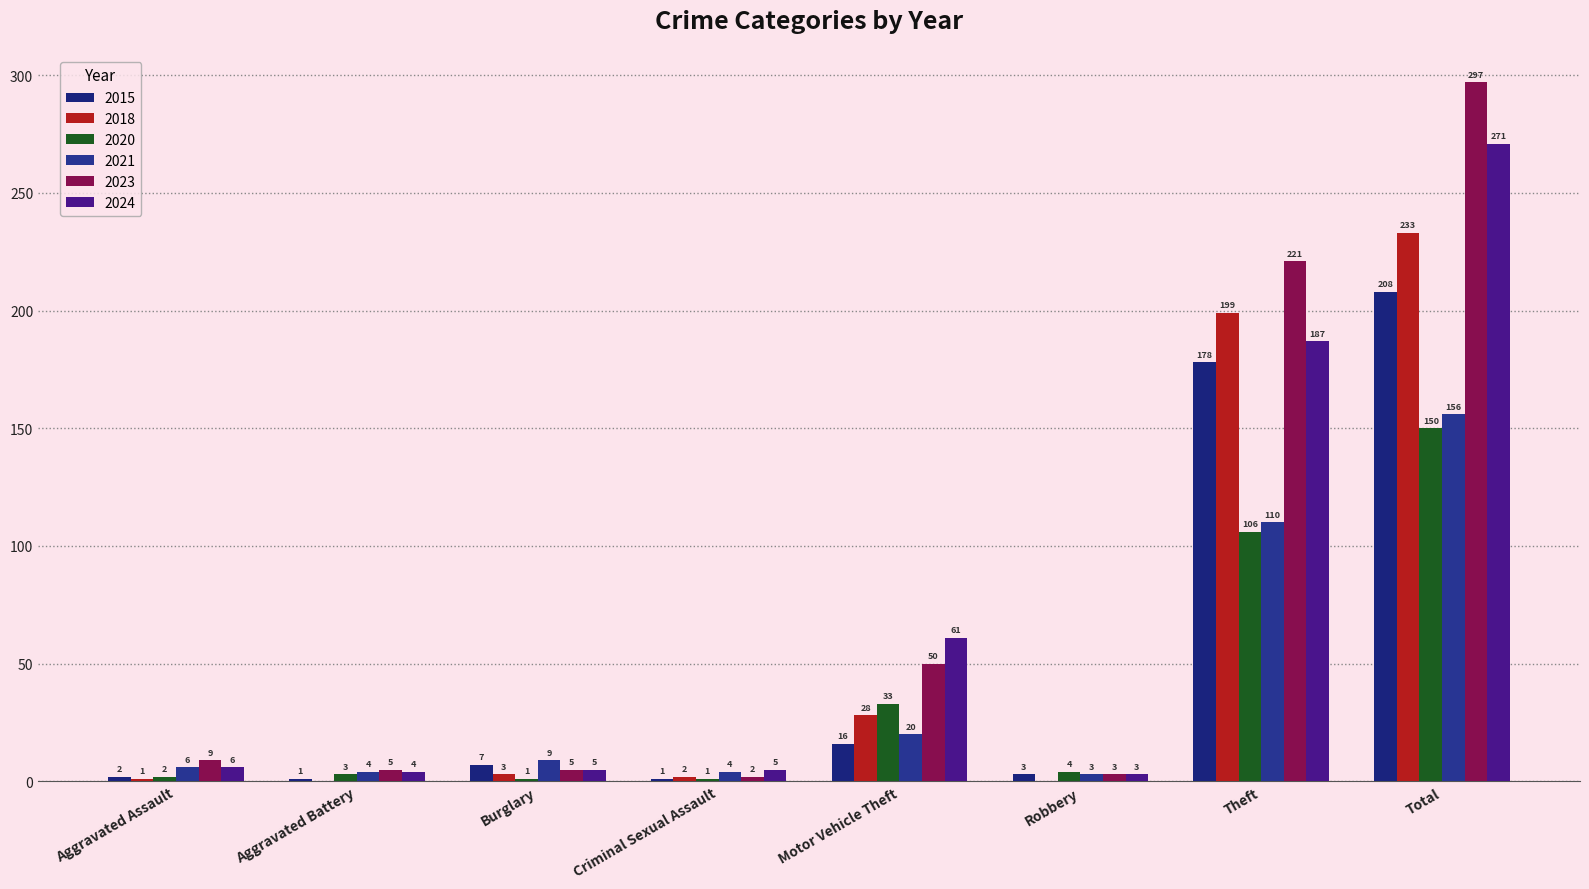

Are the bars horizontal?

No